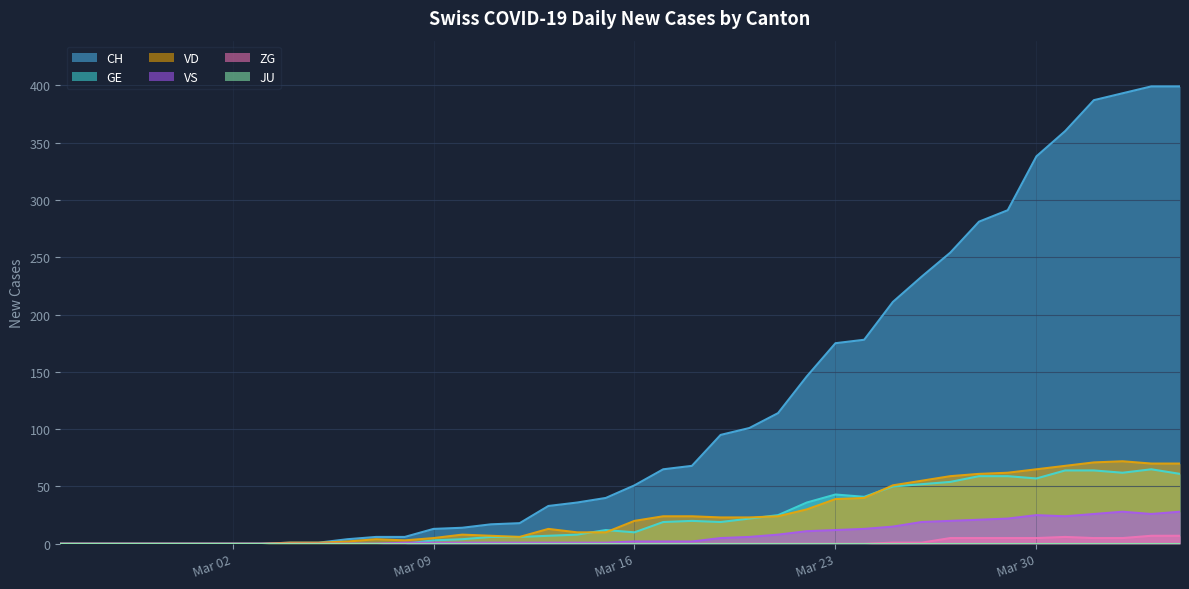

What is the maximum value for CH?

399